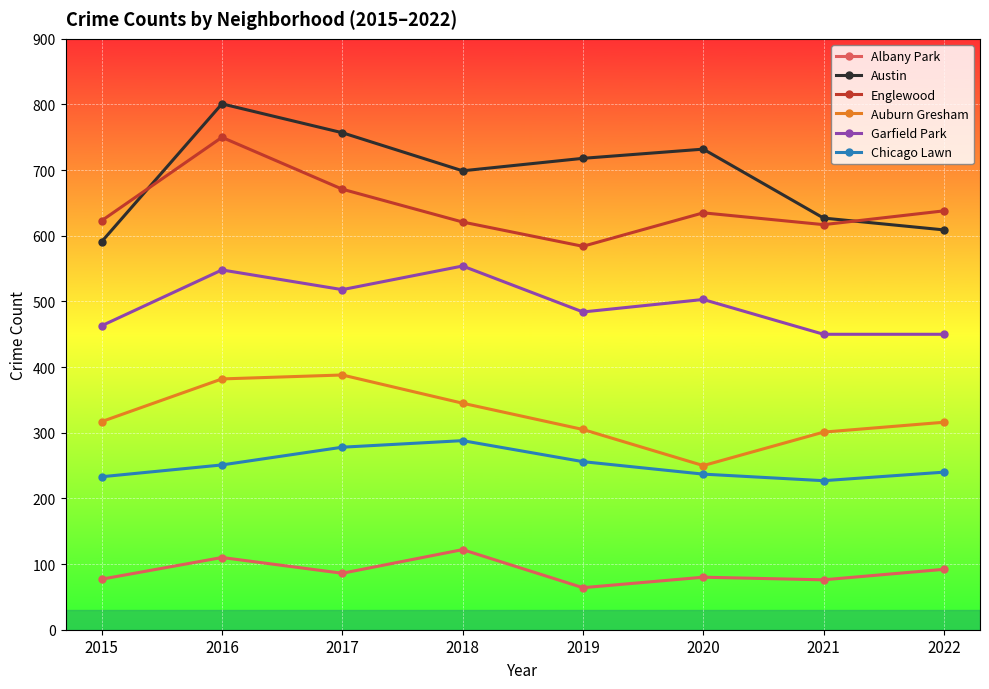

What is the average value of the Chicago Lawn series?

251